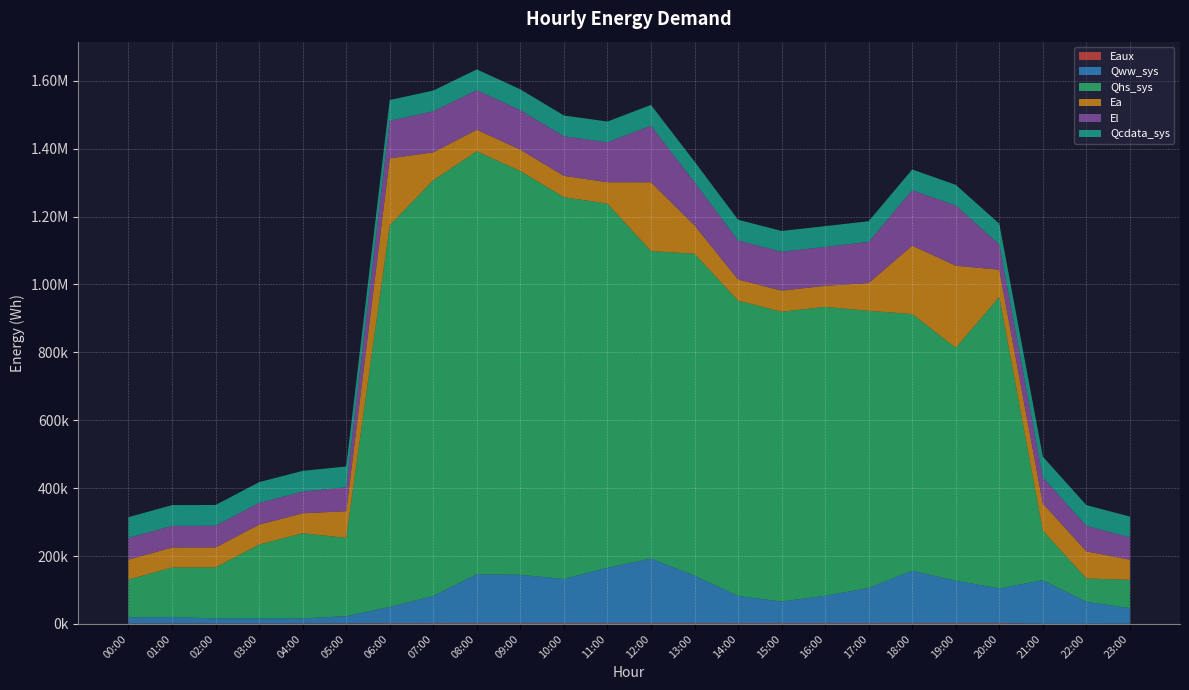

Reading left to right, list all the values displayed in this chart.

Eaux: 1084.4	1222.4	1239.7	1347.4	1373.9	1374.2	1864.6	1951.5	2238.8	2237.1	2226.5	2244.2	2254.6	2225.8	1938.6	1925.7	1941.9	1963.6	2239.7	2211.5	2147.5	477.3	452.3	694.5
Qww_sys: 17983.3	19087.1	15101.2	14950.2	14974.5	21395.1	48296.1	80457.8	144282.5	142498.1	130127.5	163162.6	190406.4	139934.6	80547.0	64140.6	80984.6	104168.7	154564.2	124917.0	102677.0	128259.7	64759.9	46054.6
Qhs_sys: 111542.6	146021.8	150340.9	217584.7	250806.6	230752.9	1123813.2	1224776.6	1245864.0	1189384.0	1124815.9	1072850.2	906004.9	948292.6	869959.2	853605.5	851100.9	816214.8	756203.4	686153.5	858348.3	145638.9	68609.1	83135.7
Ea: 58840.7	58725.1	58725.1	58725.1	58725.1	78542.3	197568.9	82065.6	63503.1	62972.2	62941.0	63070.4	202352.9	83662.7	62399.8	62246.5	62153.1	81903.5	201546.8	242135.1	80347.1	80685.9	79956.0	59381.8
El: 63930.4	63891.4	63891.4	63891.4	63891.4	70579.7	110755.0	120964.8	116616.5	116605.5	116637.9	117553.1	166762.9	126872.1	114770.9	114593.1	114476.5	120993.2	163096.9	176976.2	74400.7	76579.4	75091.9	65797.4
Qcdata_sys: 61173.4	61173.4	61183.6	61173.4	61173.4	61181.9	61173.4	61173.4	61180.2	61184.7	61190.3	61202.8	61201.7	61207.3	61210.7	61213.0	61213.0	61208.4	61201.7	61201.7	61200.0	61196.0	61196.0	61192.6